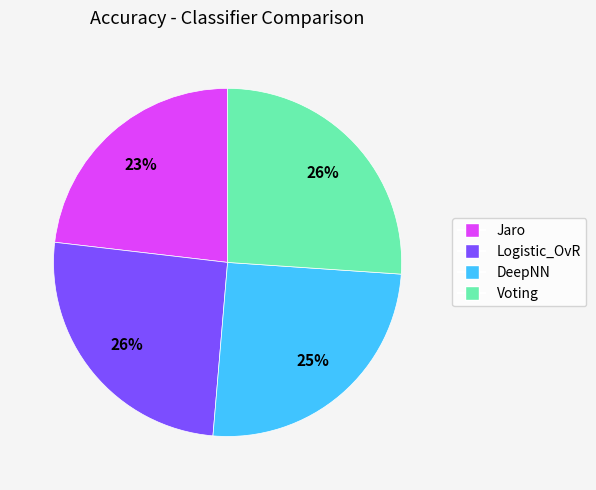

What percentage is the Logistic_OvR slice, to the nearest percent?

26%